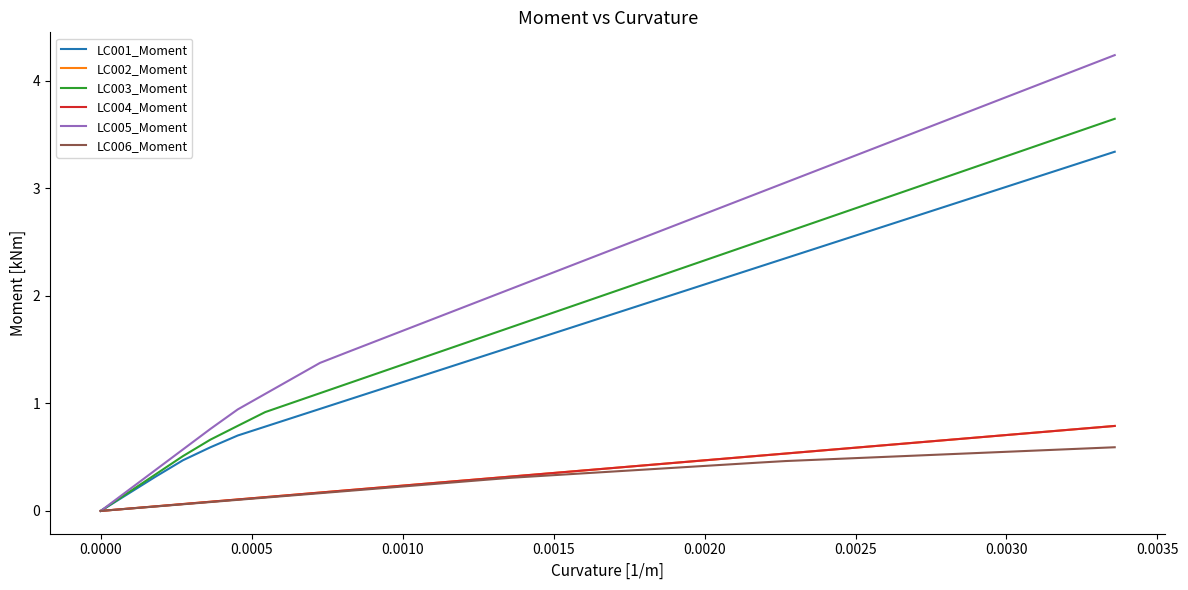

What is the difference between the second highest and minimum values in the LC003_Moment series?

3.6